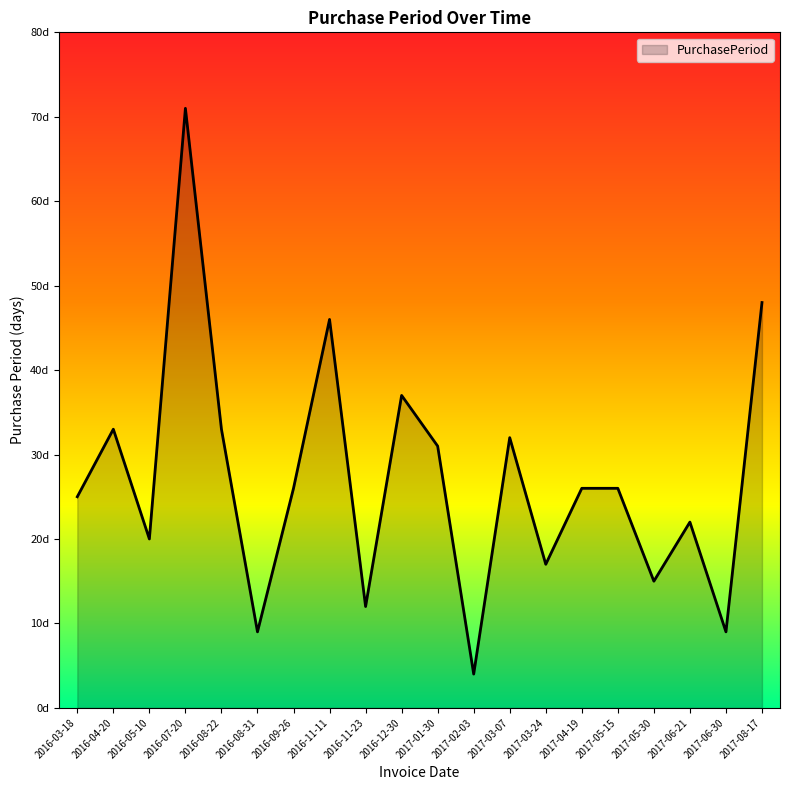

What is the change in value from 2016-05-10 to 2017-02-03?

-16